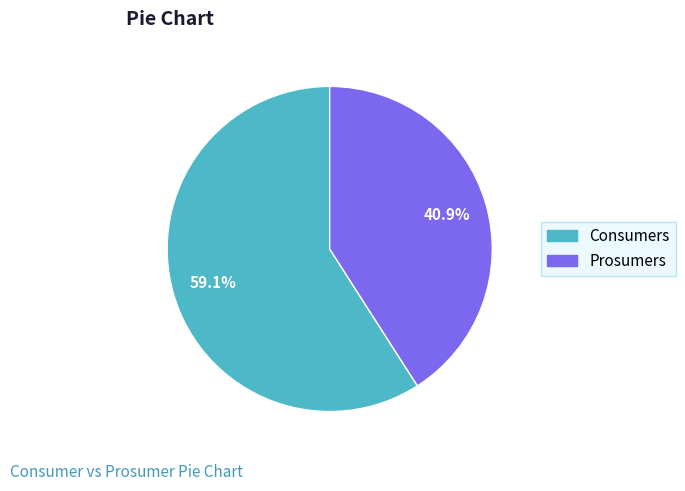

Does Consumers represent more than half of the total?

Yes